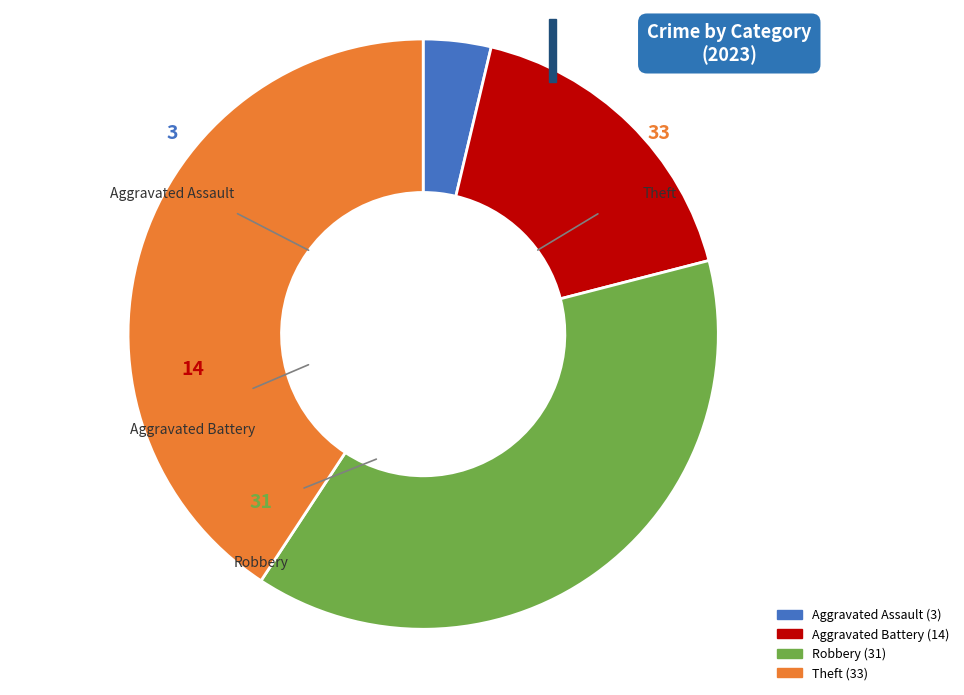

Do Aggravated Assault and Theft together represent more than half of the pie?

No